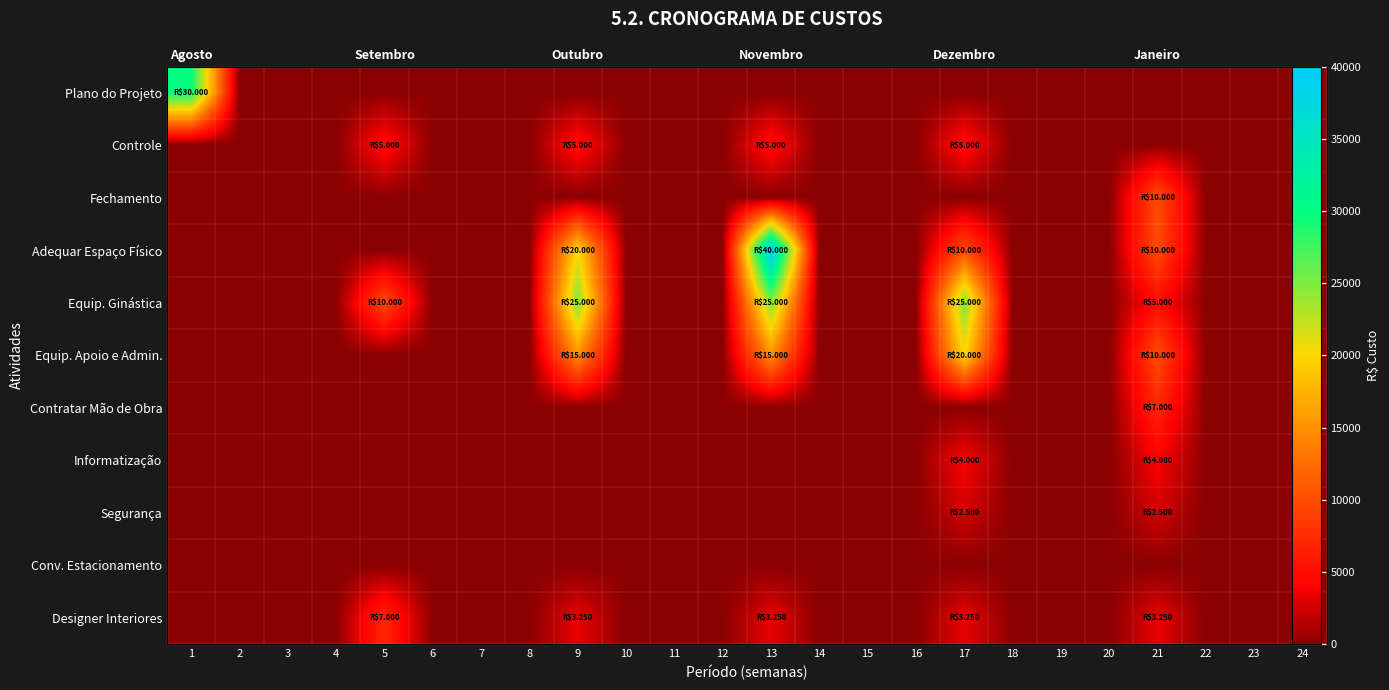

Rank the series by their maximum value, from lowest to highest.

Conv. Estacionamento, Segurança, Informatização, Controle, Contratar Mão de Obra, Designer Interiores, Fechamento, Equip. Apoio e Admin., Equip. Ginástica, Plano do Projeto, Adequar Espaço Físico